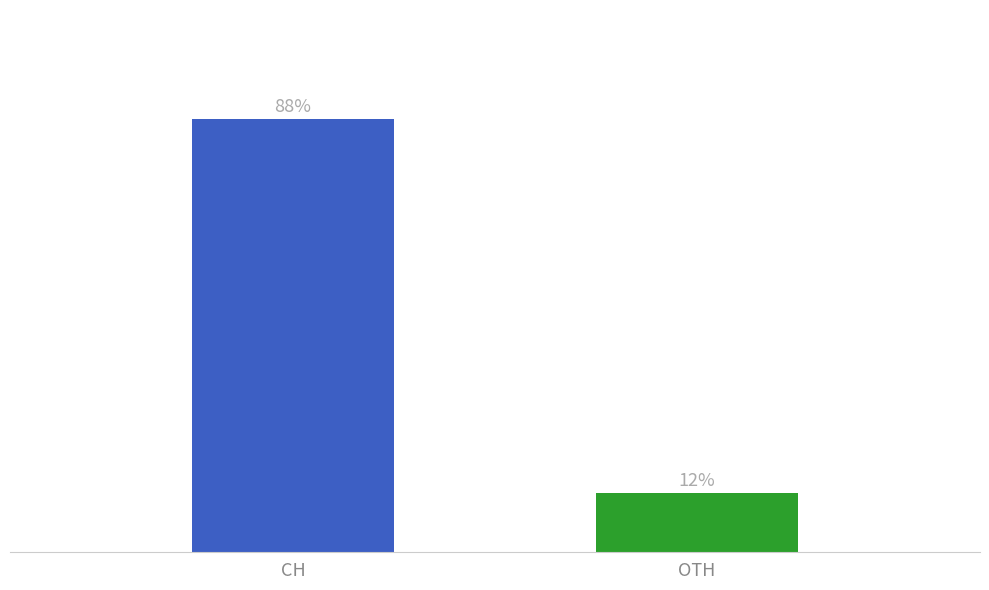

Which label corresponds to the smallest value in the chart?

OTH